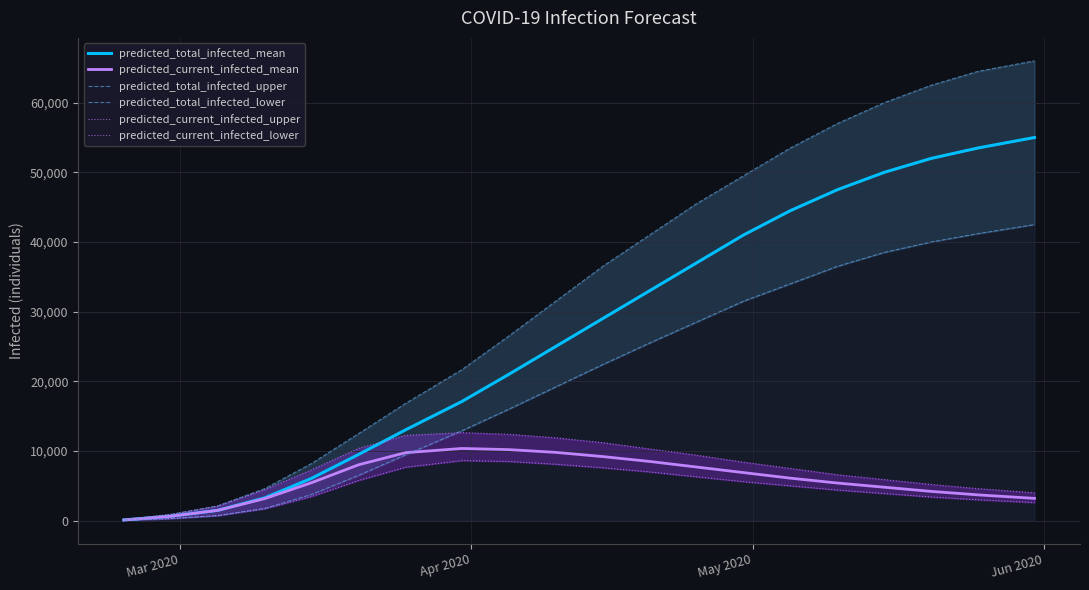

Which series has the widest spread of values?

predicted_total_infected_upper